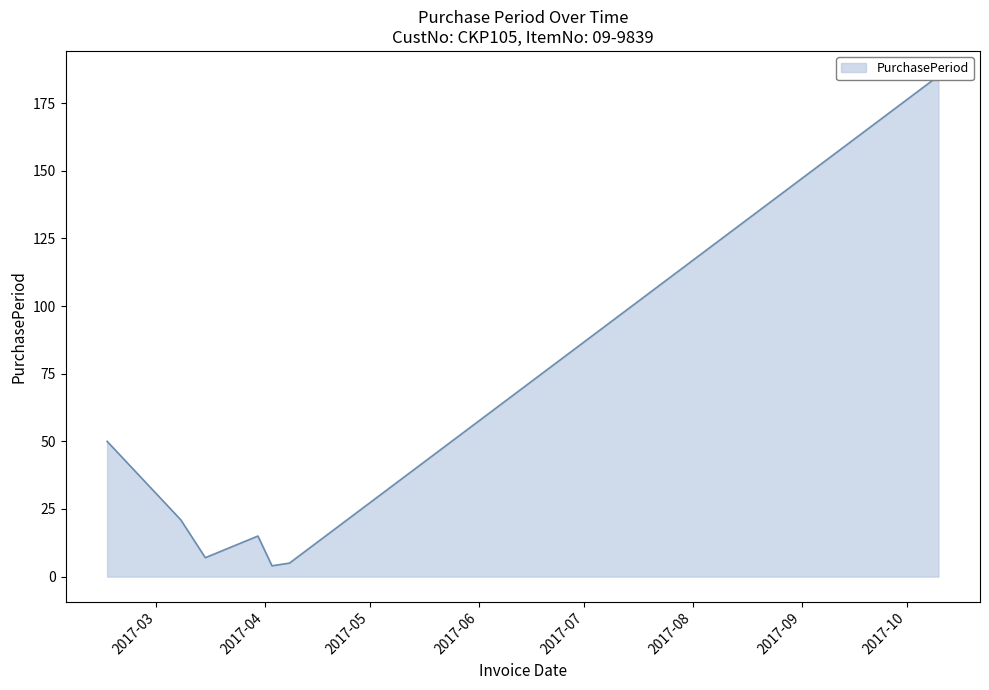

What is the sum of the values at 2017-03-15 and 2017-02-15?

57